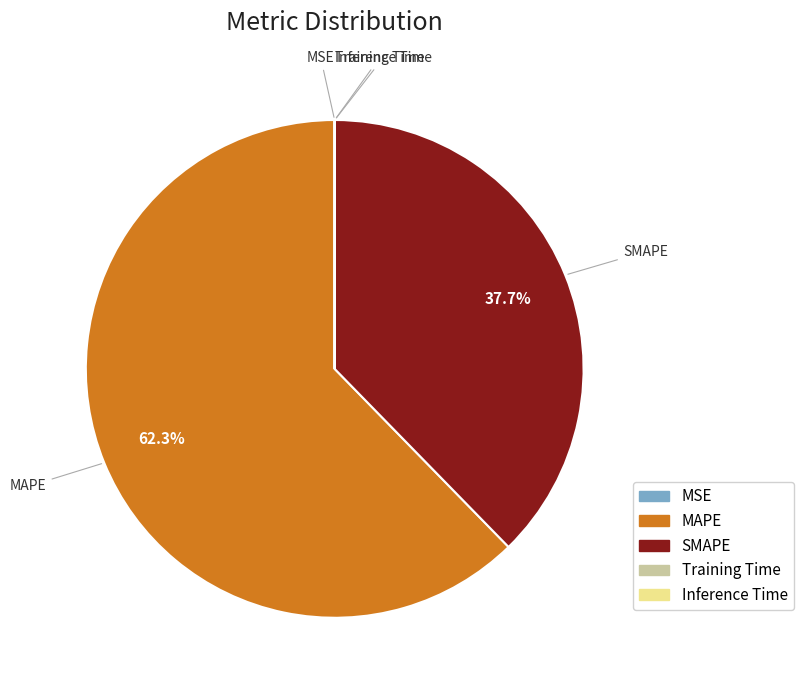

Which slice is the largest?

MAPE